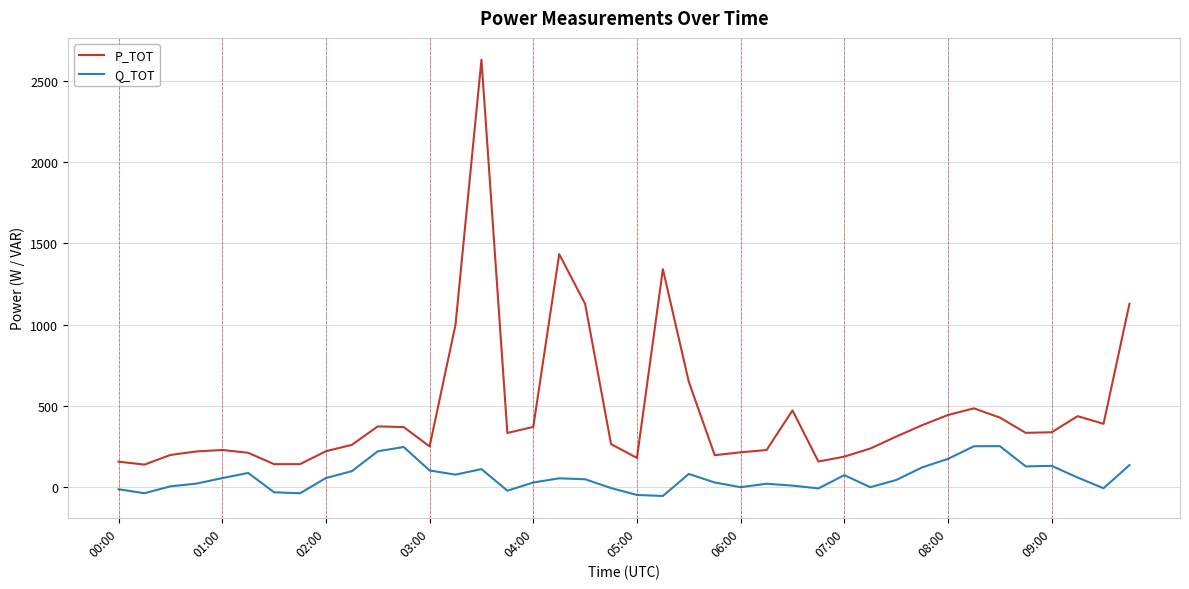

What is the greatest value displayed?

2631.1